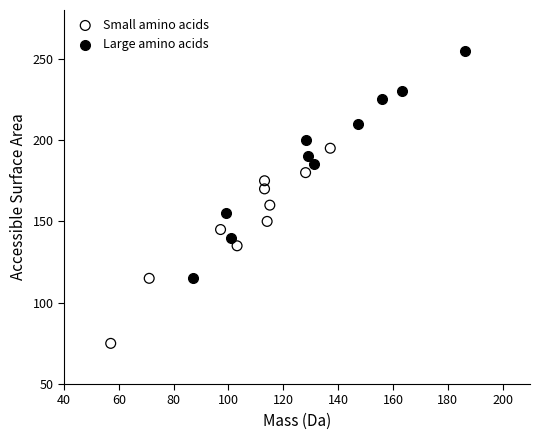

What are all the series names shown in the legend?

Small amino acids, Large amino acids